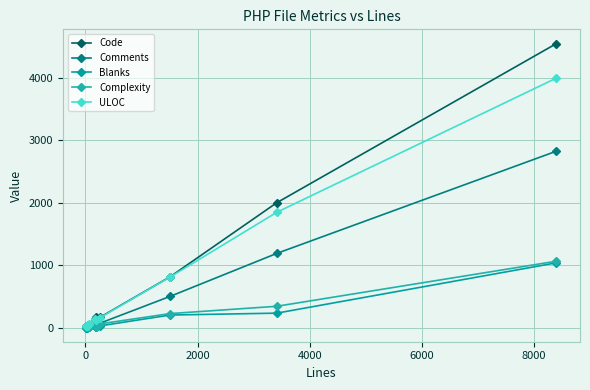

How many data points does each series have?

14